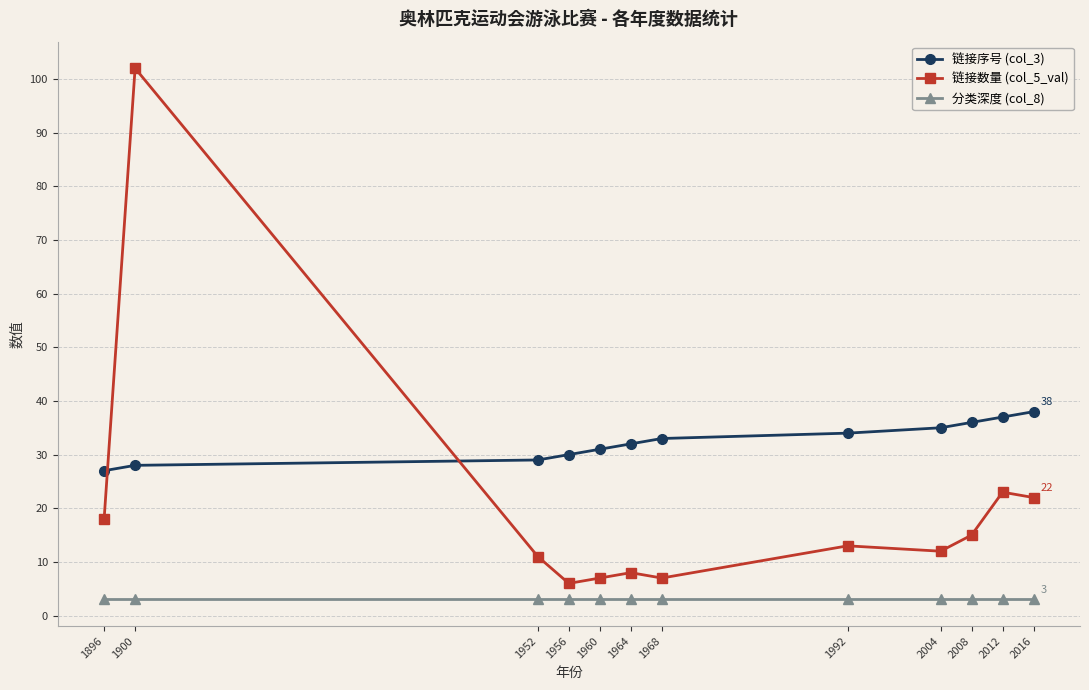

Reading left to right, transcribe all the data shown in this chart.

链接序号 (col_3): 27	28	29	30	31	32	33	34	35	36	37	38
链接数量 (col_5_val): 18	102	11	6	7	8	7	13	12	15	23	22
分类深度 (col_8): 3	3	3	3	3	3	3	3	3	3	3	3